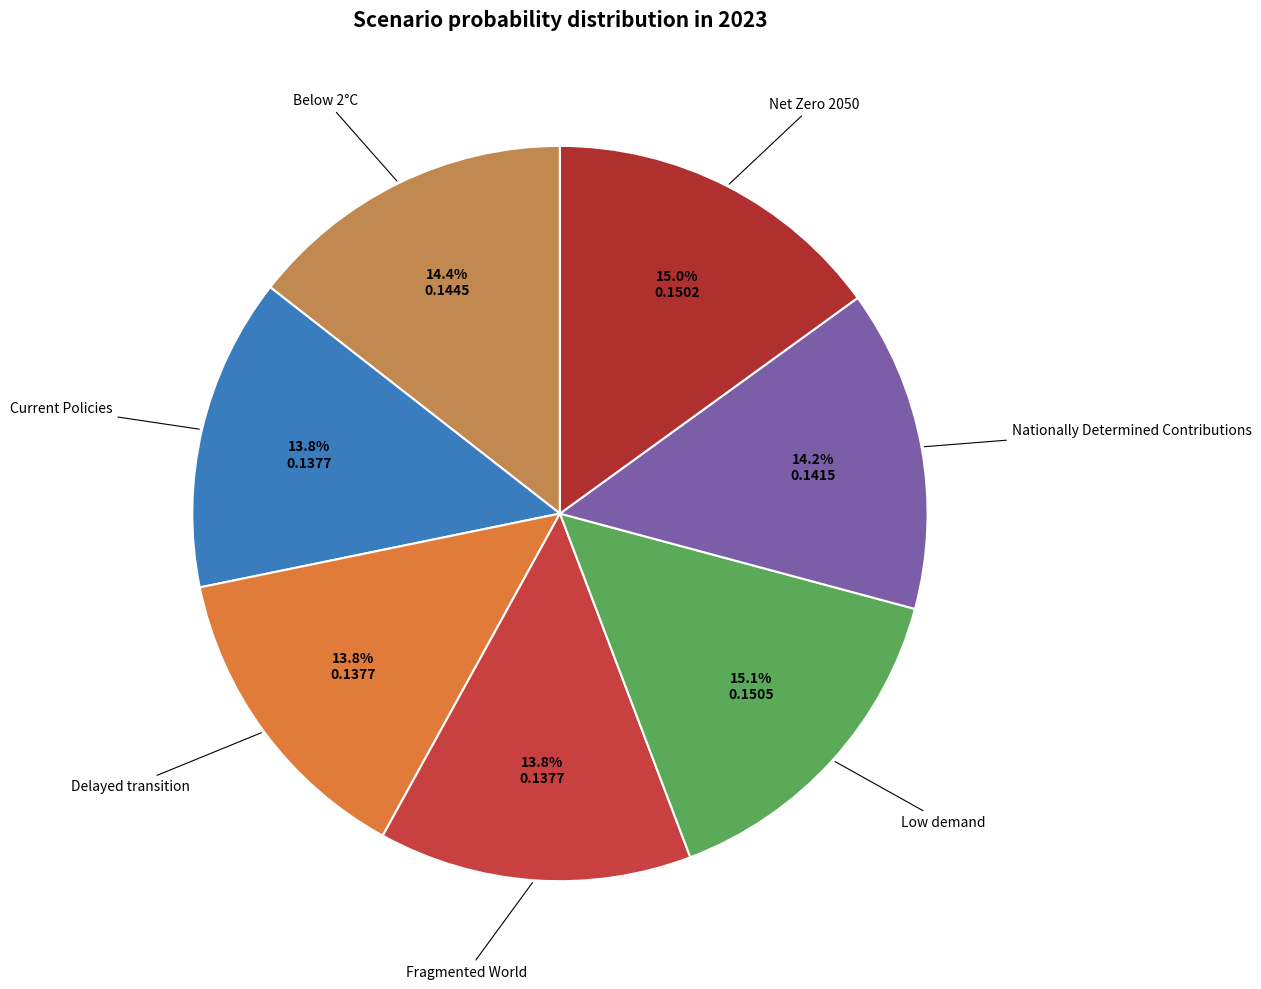

Rank the categories by value from highest to lowest.

Low demand, Net Zero 2050, Below 2°C, Nationally Determined Contributions, Current Policies, Delayed transition, Fragmented World